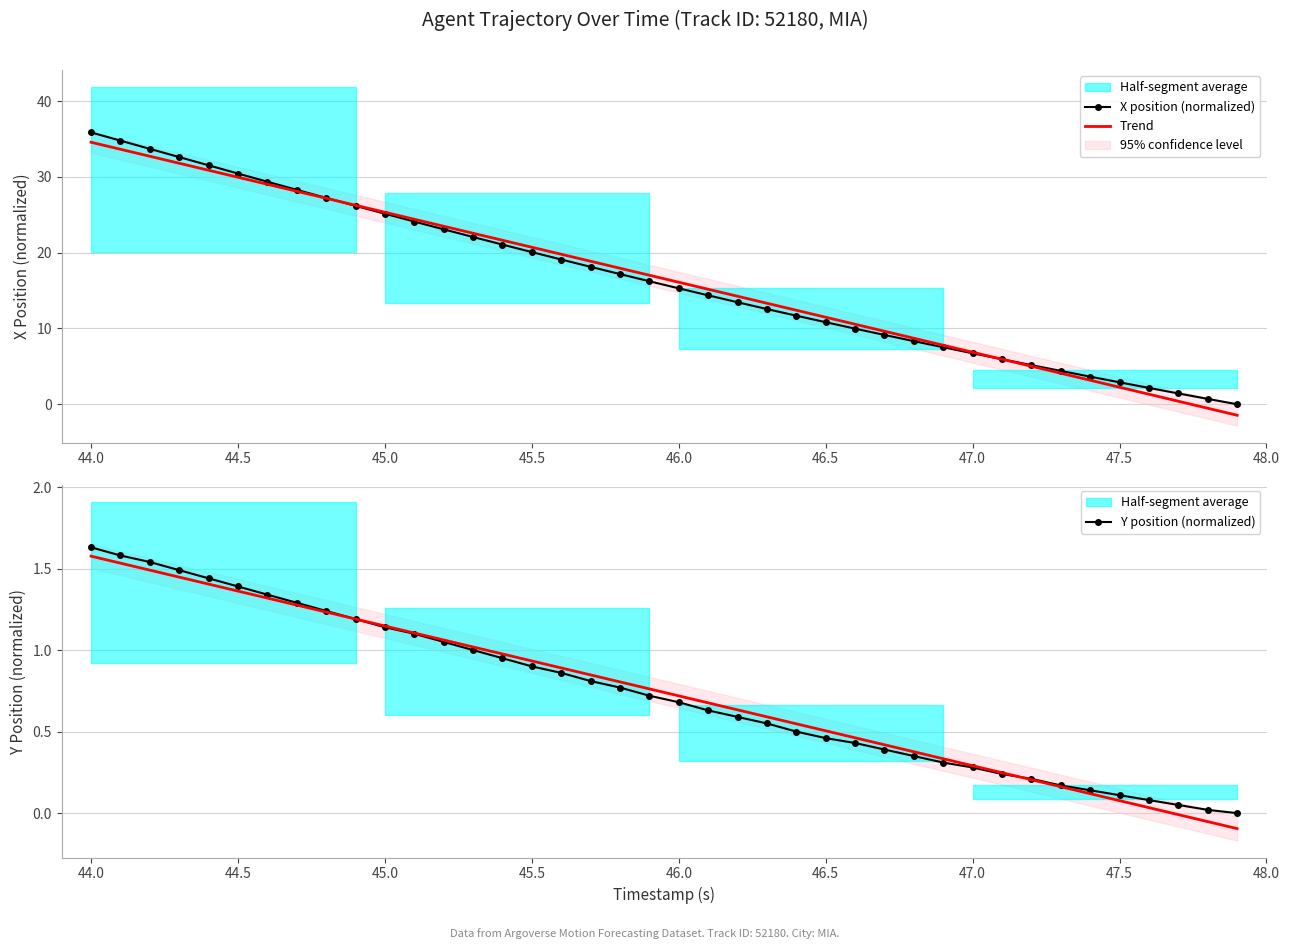

Reading left to right, transcribe all the data shown in this chart.

X position (normalized): 35.9	34.8	33.7	32.6	31.5	30.4	29.4	28.3	27.2	26.2	25.1	24.1	23.1	22.1	21.1	20.1	19.1	18.1	17.2	16.2	15.3	14.4	13.5	12.6	11.7	10.8	10.0	9.1	8.3	7.5	6.7	5.9	5.2	4.4	3.6	2.9	2.2	1.4	0.7	0.0
Trend: 34.6	33.6	32.7	31.8	30.9	29.9	29.0	28.1	27.2	26.3	25.3	24.4	23.5	22.6	21.6	20.7	19.8	18.9	17.9	17.0	16.1	15.2	14.2	13.3	12.4	11.5	10.6	9.6	8.7	7.8	6.9	5.9	5.0	4.1	3.2	2.2	1.3	0.4	-0.5	-1.5
Y position (normalized): 1.6	1.6	1.5	1.5	1.4	1.4	1.3	1.3	1.2	1.2	1.1	1.1	1.1	1.0	1.0	0.9	0.9	0.8	0.8	0.7	0.7	0.6	0.6	0.6	0.5	0.5	0.4	0.4	0.4	0.3	0.3	0.2	0.2	0.2	0.1	0.1	0.1	0.1	0.0	0.0